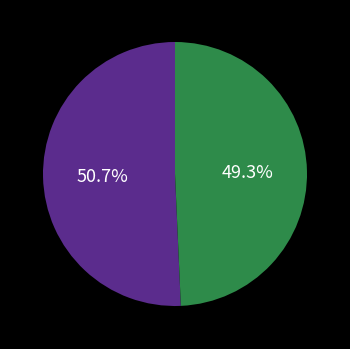

Is there a majority slice in this chart?

Yes